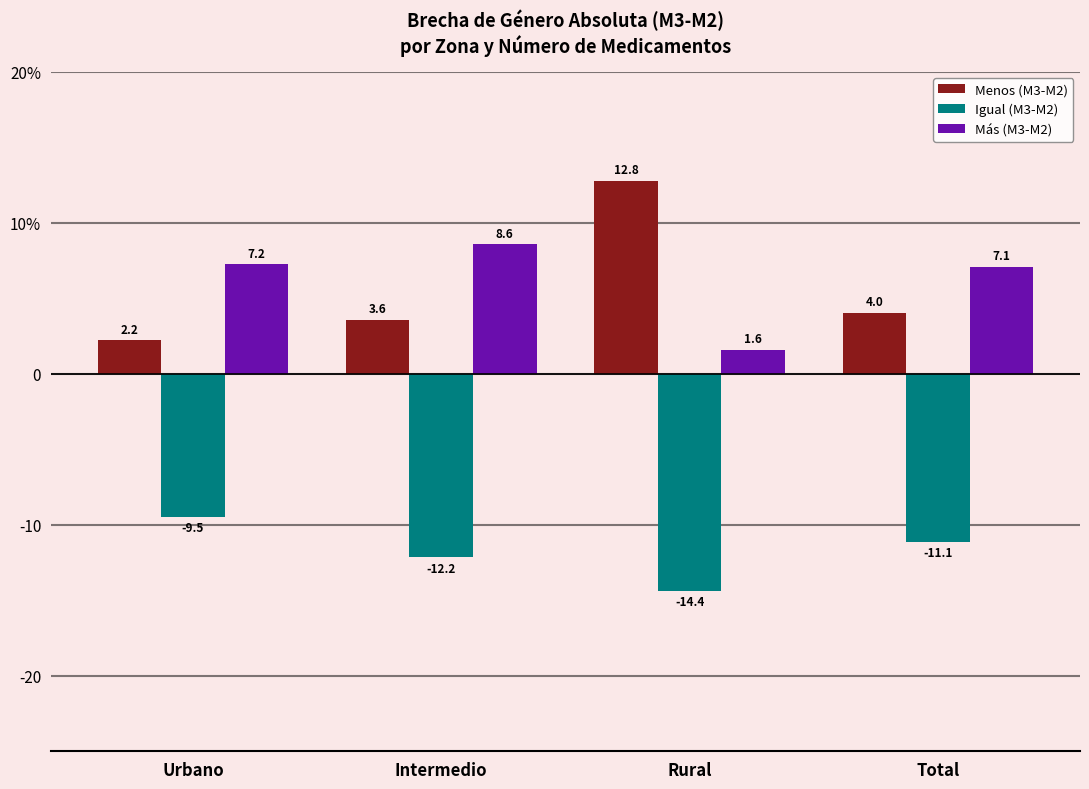

What is the maximum value shown in the chart?

12.8